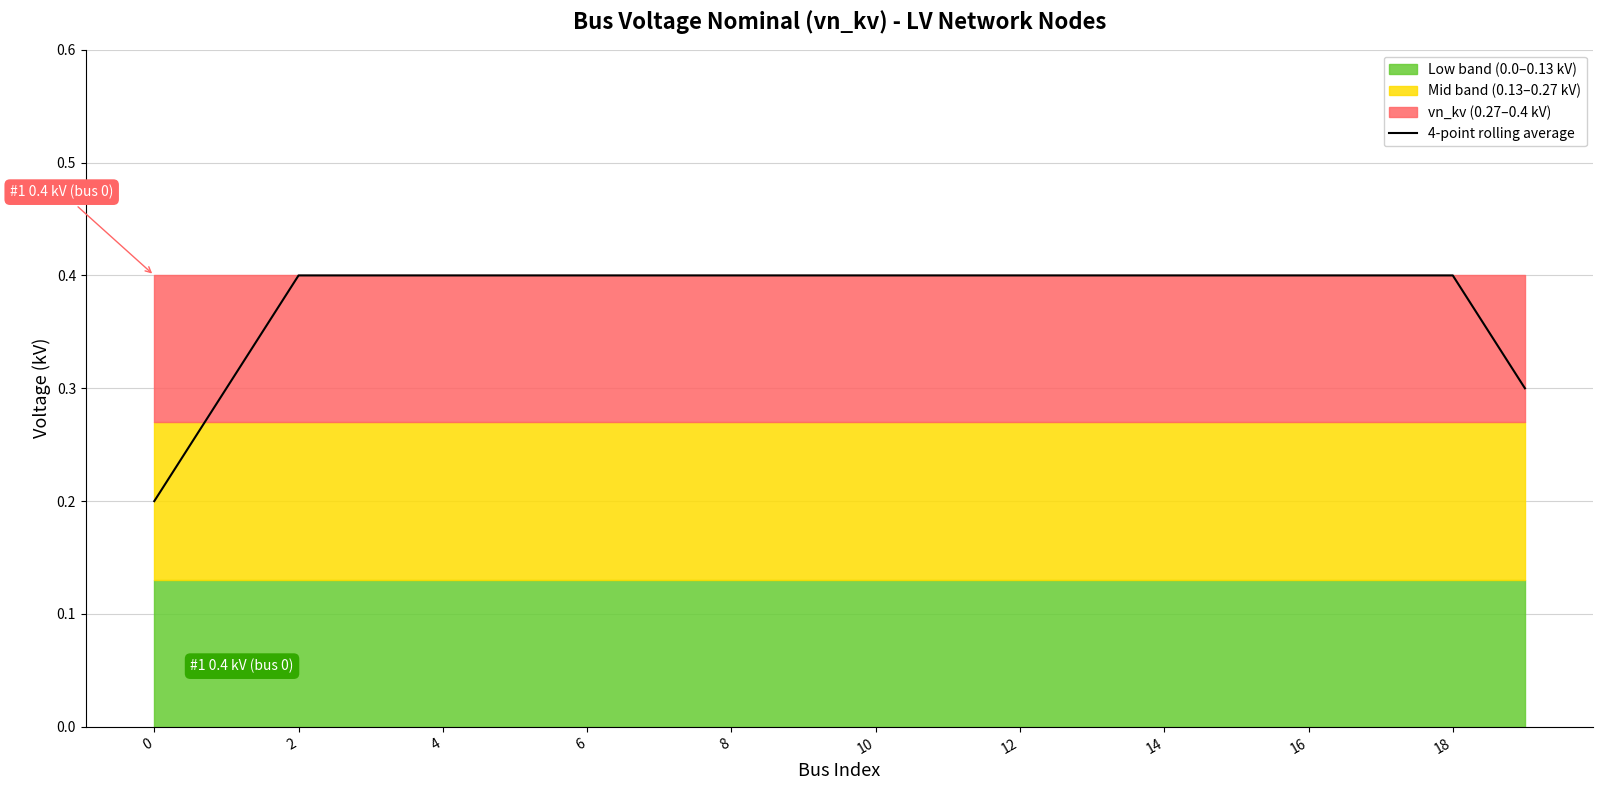

What is the average value?

0.4